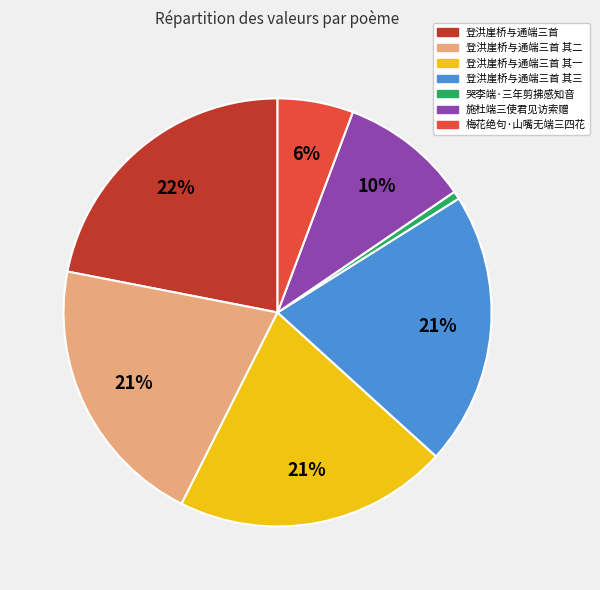

Combined, do 登洪崖桥与通端三首 其一 and 登洪崖桥与通端三首 account for over 50%?

No